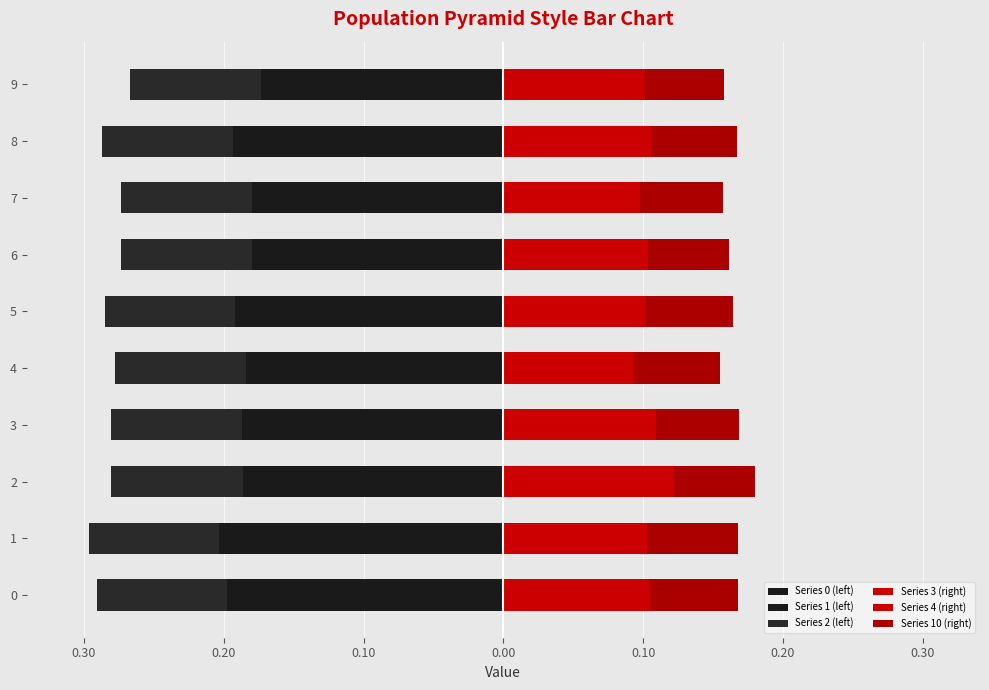

What is the sum of the Series 0 (left) values at 4 and 5?

-0.2